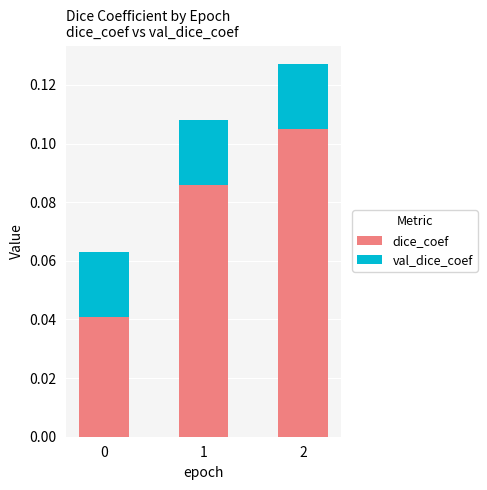

Count the dice_coef values in the range 0 to 1.

3